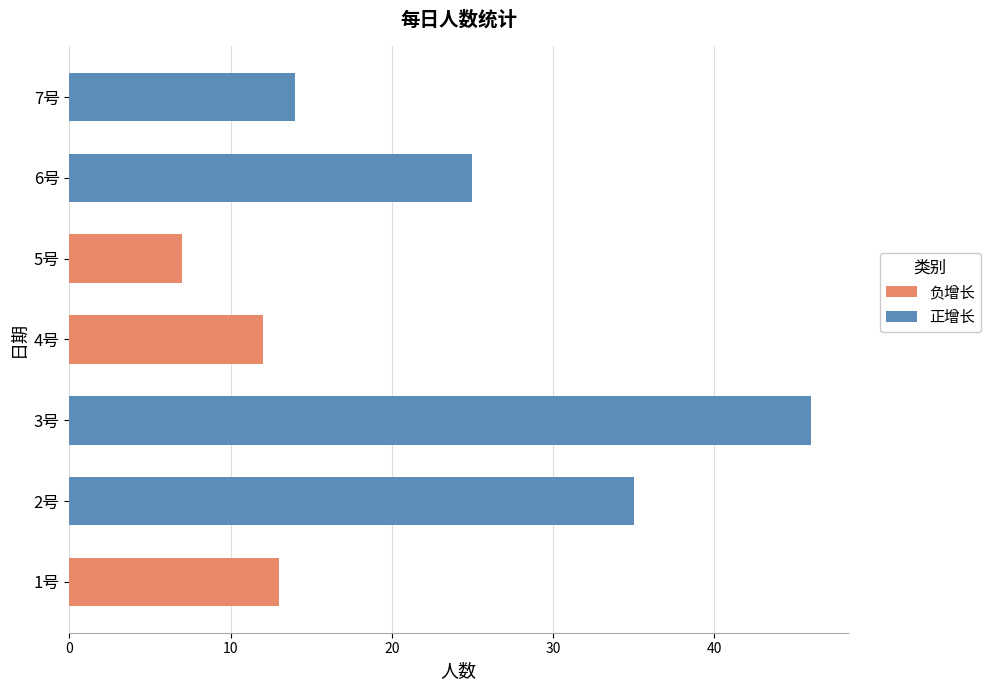

The value at 5号 is 10. True or false?

False